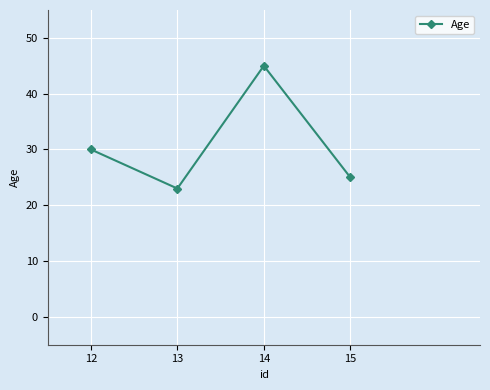

What is the value of the 3rd point from the left?

45